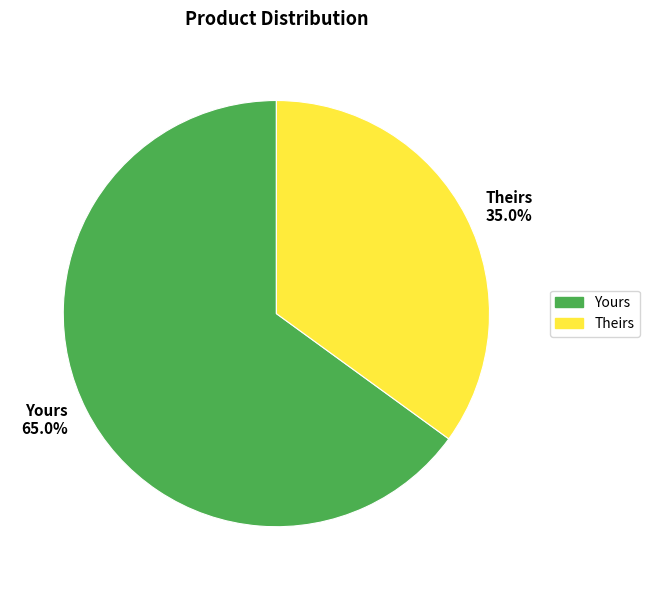

To the nearest percent, what portion does Theirs represent?

35%